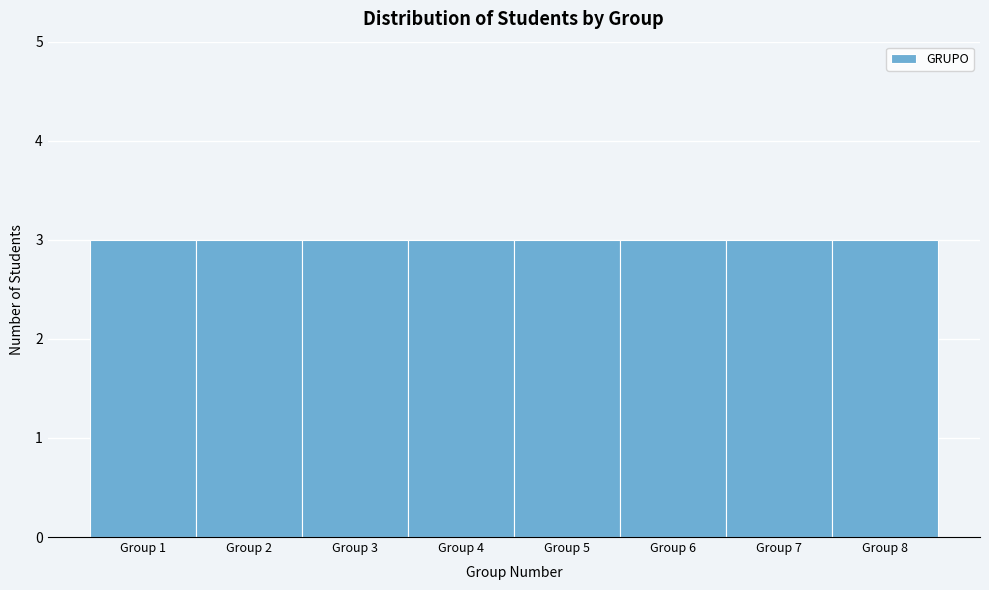

How tall is the bar that spans 1.5 to 2.5 on the x-axis? The values are not printed on the chart, so give them approximately, as read against the axis.

3